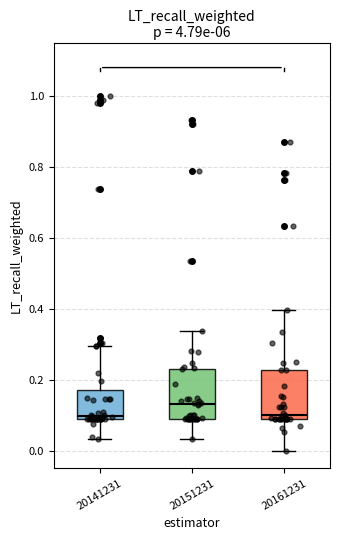

Reading left to right, read every box against the y-axis: the position of its median line, the range the box covers, and the ends of its whiskers. The values are not printed on the chart, so give them approximately, as read against the axis.

20141231: median 0.10, box 0.08 to 0.18, whiskers 0.04 to 0.30
20151231: median 0.14, box 0.08 to 0.24, whiskers 0.04 to 0.34
20161231: median 0.10, box 0.08 to 0.22, whiskers 0.00 to 0.40